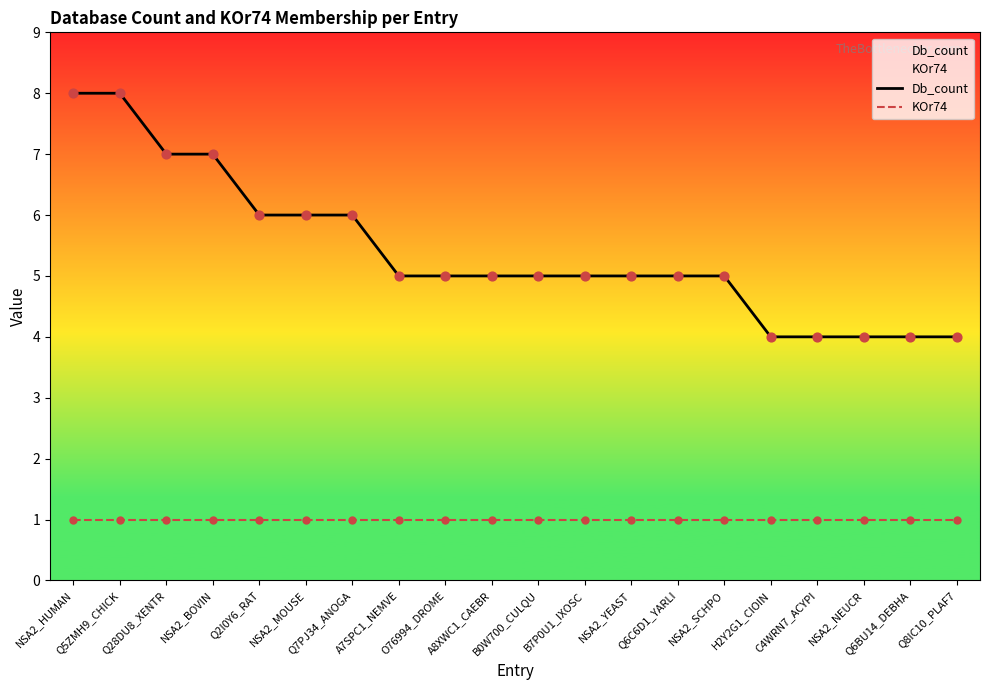

At which category is the sum across all series the highest?

NSA2_HUMAN